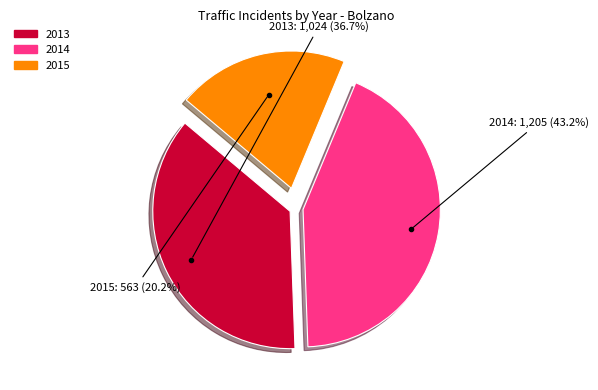

Is it true that 2013 is 43% of the pie?

False